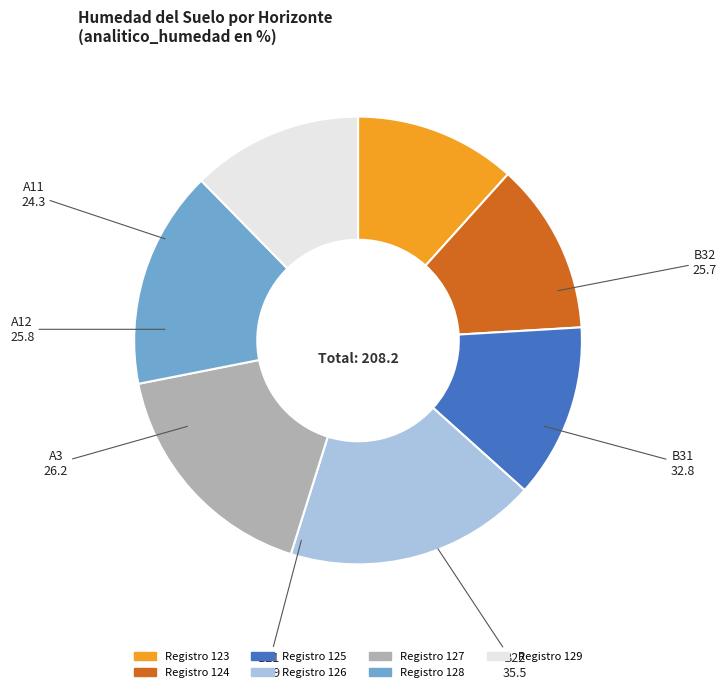

How many segments does this pie chart have?

7